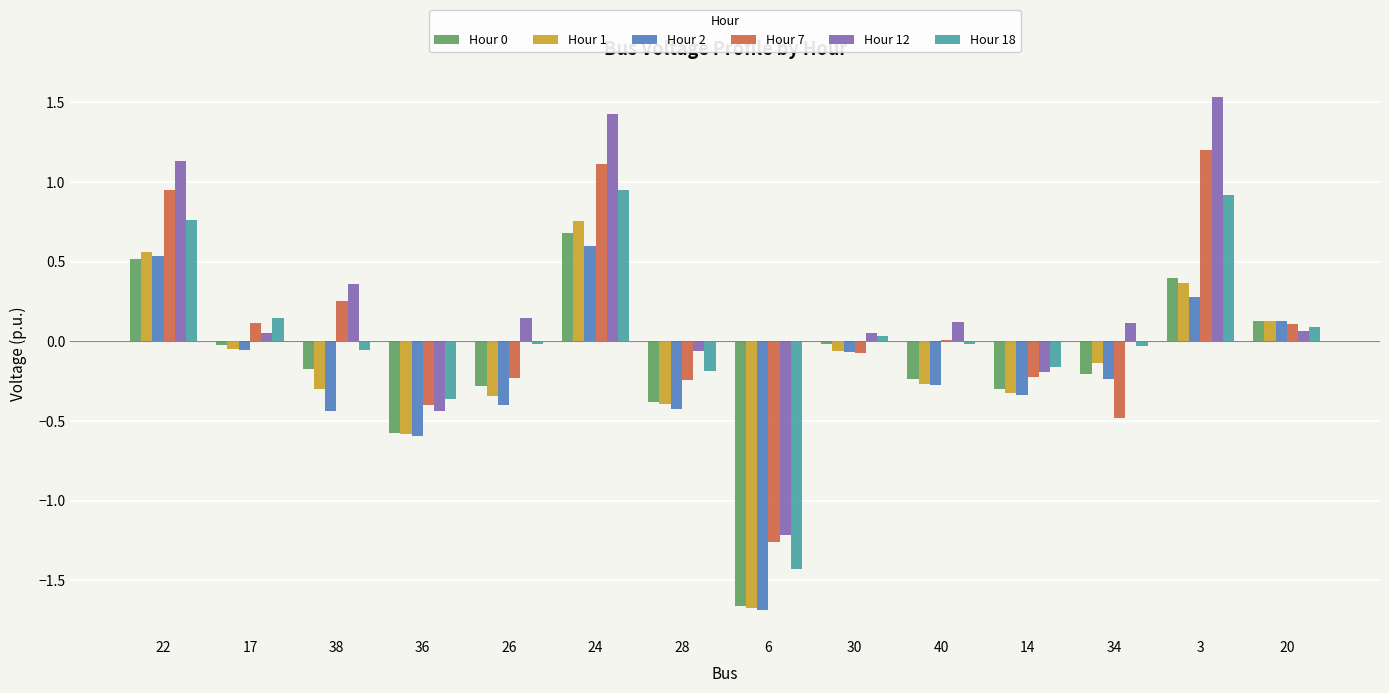

The Hour 1 series shows -0.9 at 6. True or false?

False